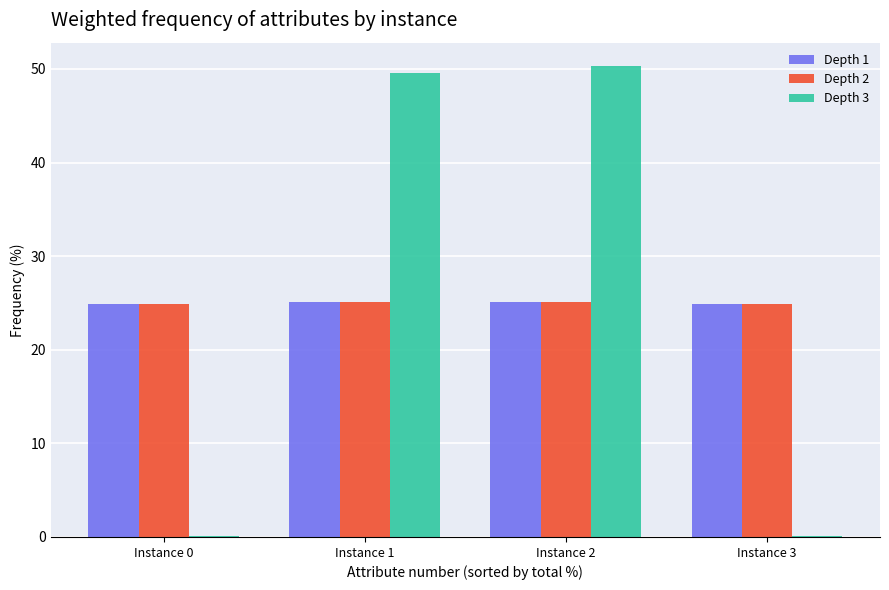

How many groups of bars are there?

4